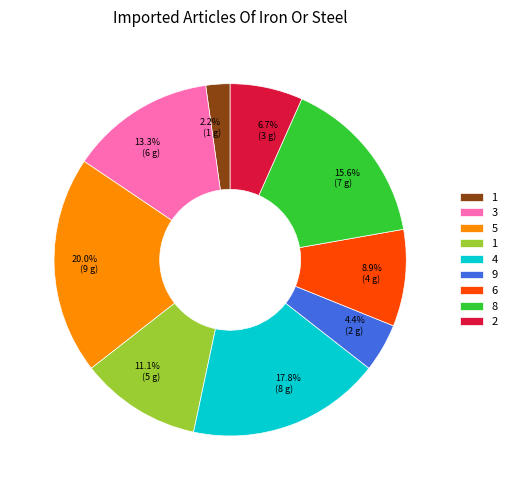

Does any single category account for the majority?

No